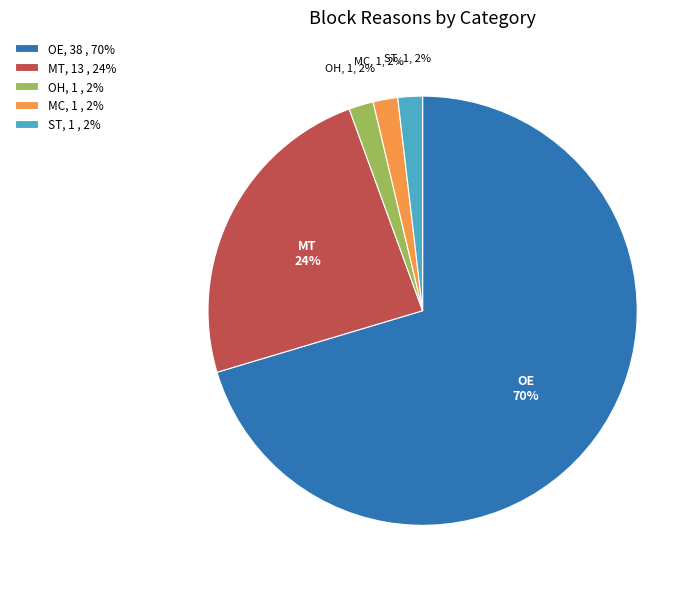

Is it true that MC is 2% of the pie?

True